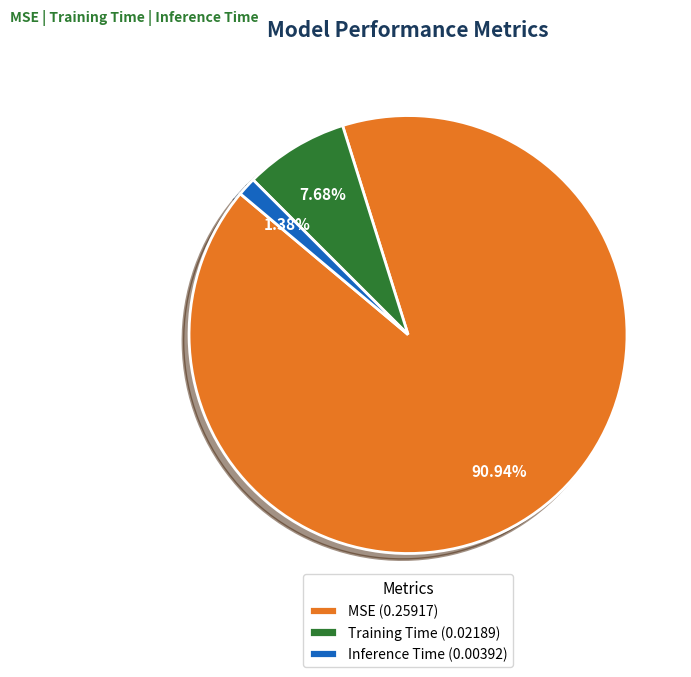

What portion of the pie excludes Training Time?

92.3%